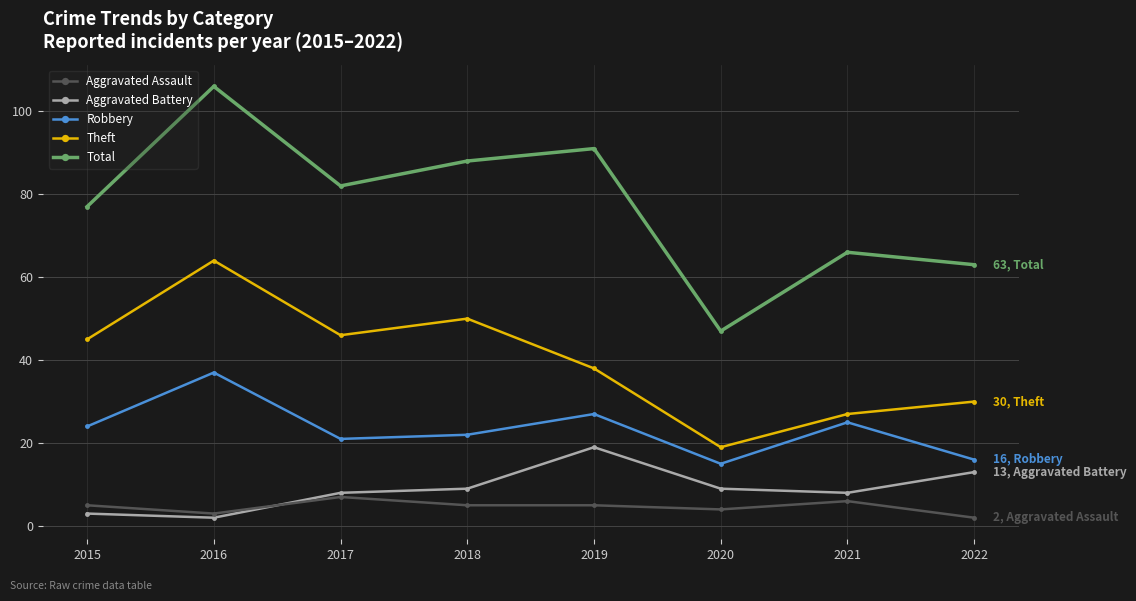

True or false: Total has a value of 91 at 2019.

True